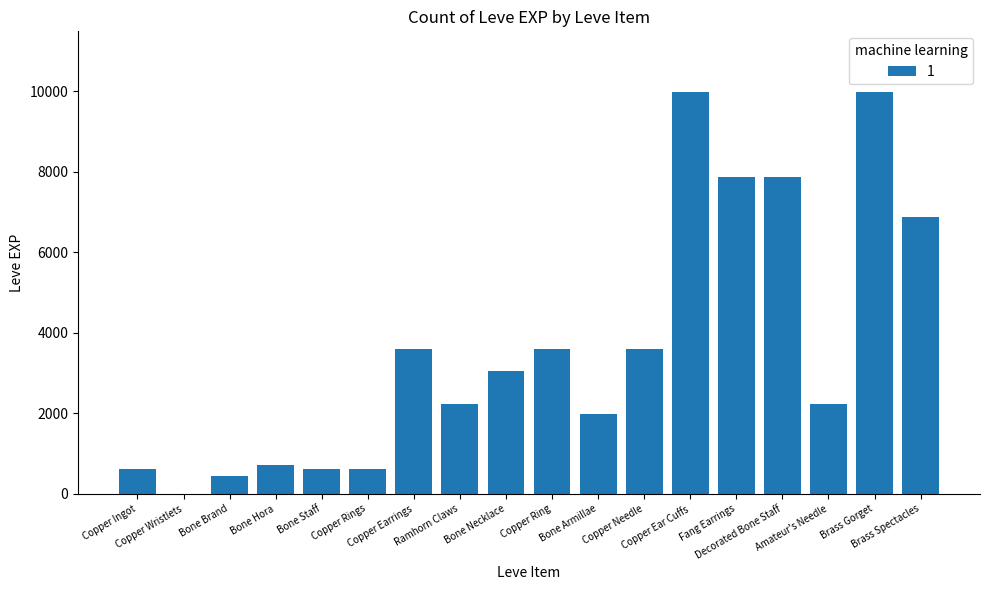

What is the sum of all values?

65961